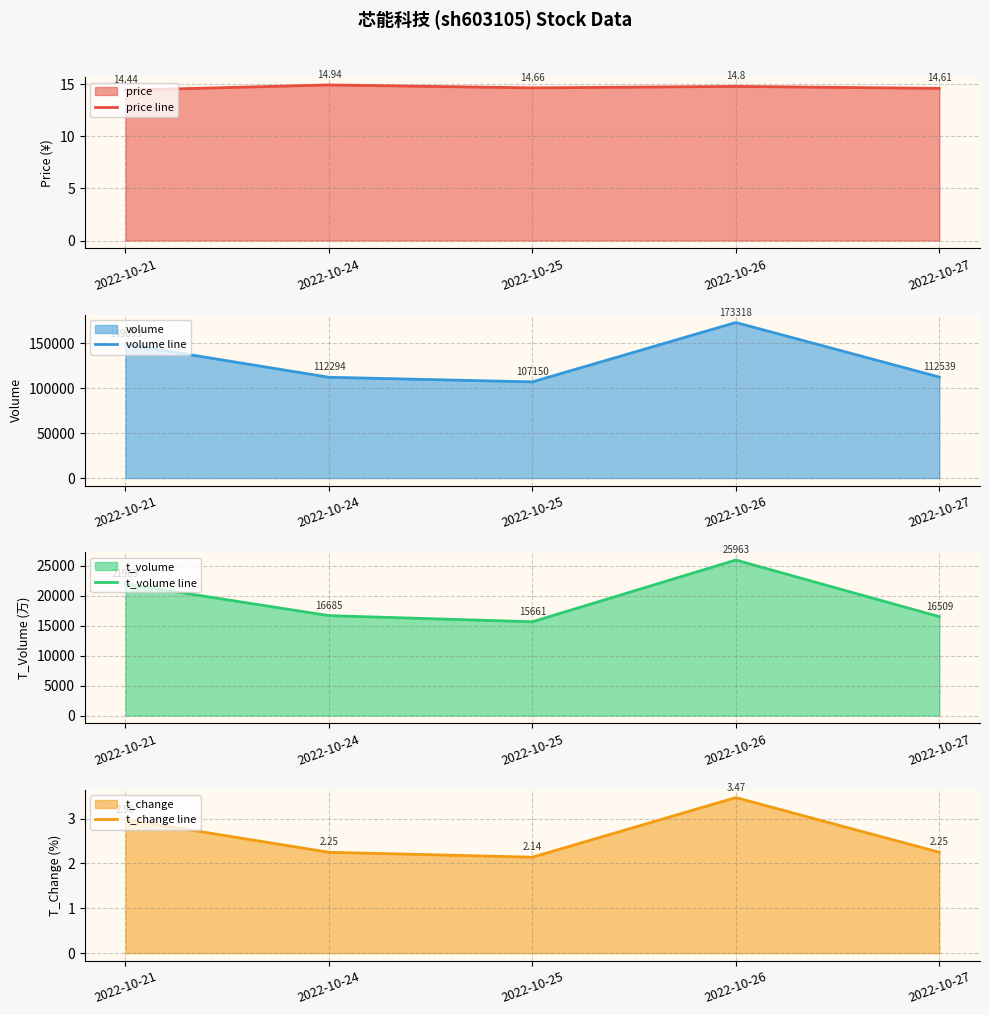

Which label corresponds to the largest value in the chart?

2022-10-26